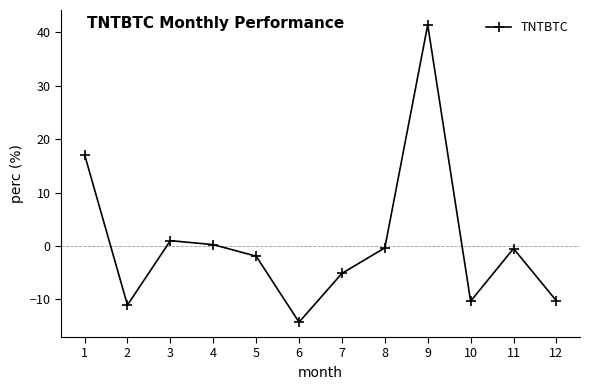

Which has a higher value, 5 or 6?

5